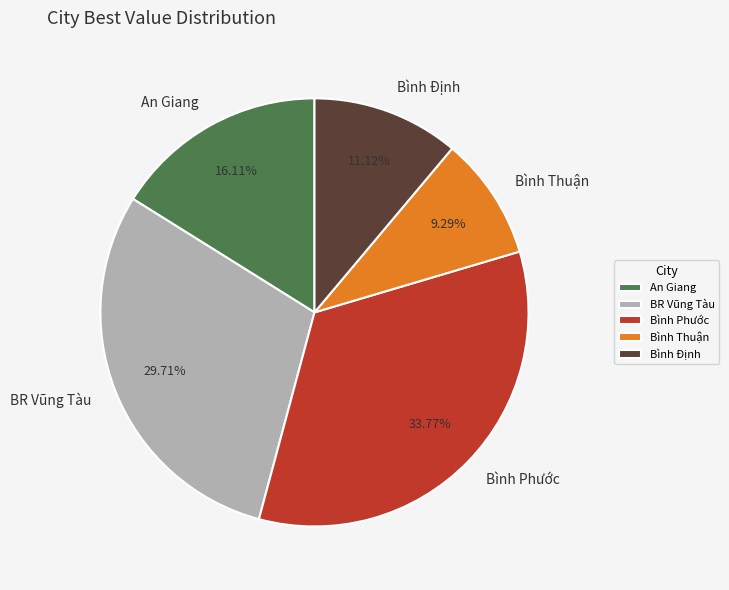

Rank the categories by value from highest to lowest.

Bình Phước, BR Vũng Tàu, An Giang, Bình Định, Bình Thuận